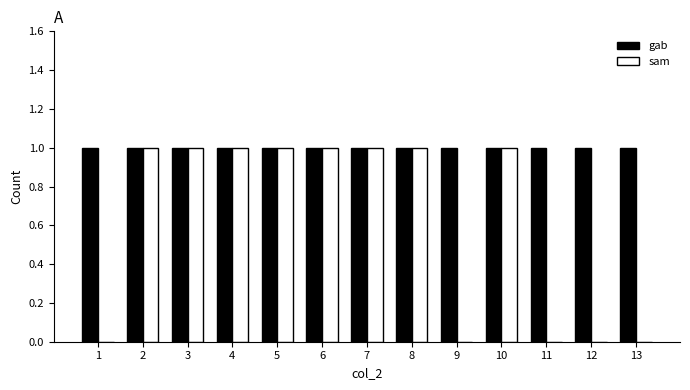

What is the total value across all series at 9?

1